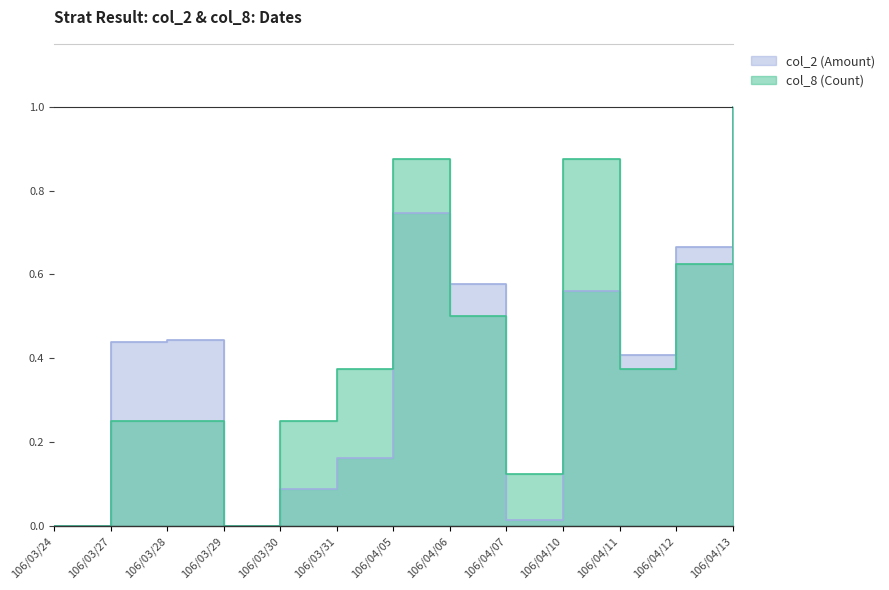

What is the label of the 11th point from the left?

106/04/11